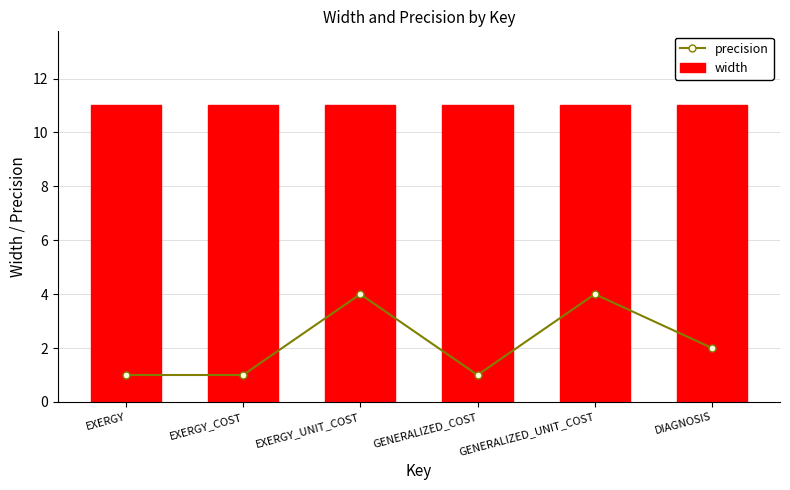

What is the sum of the width values at DIAGNOSIS and EXERGY_UNIT_COST?

22